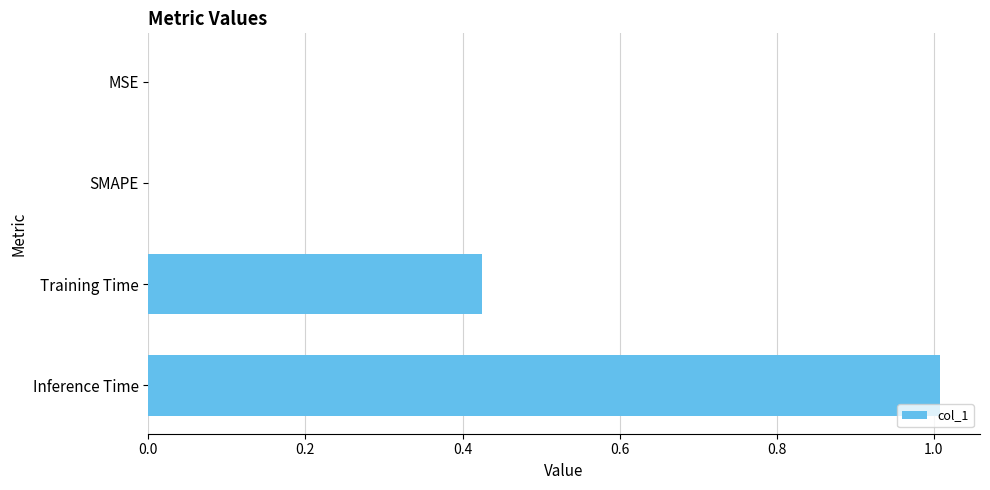

What is the greatest value displayed?

1.0